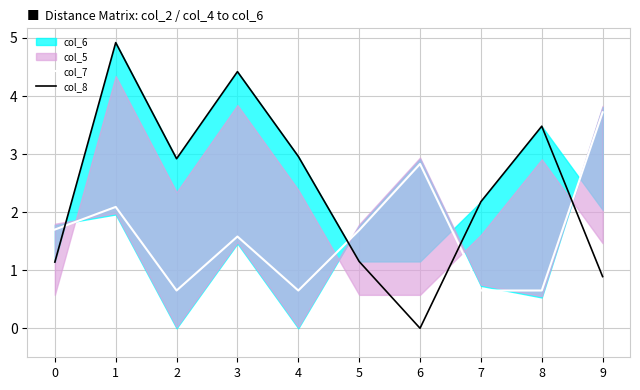

True or false: col_7 has a value of 6.5 at 9.

False